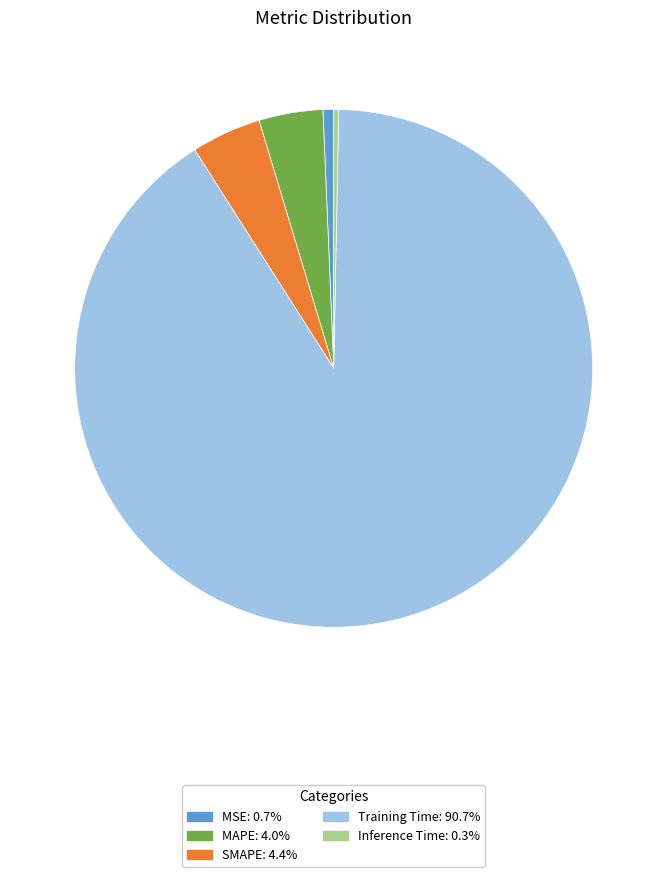

The MAPE slice represents 4% of the pie. True or false?

True